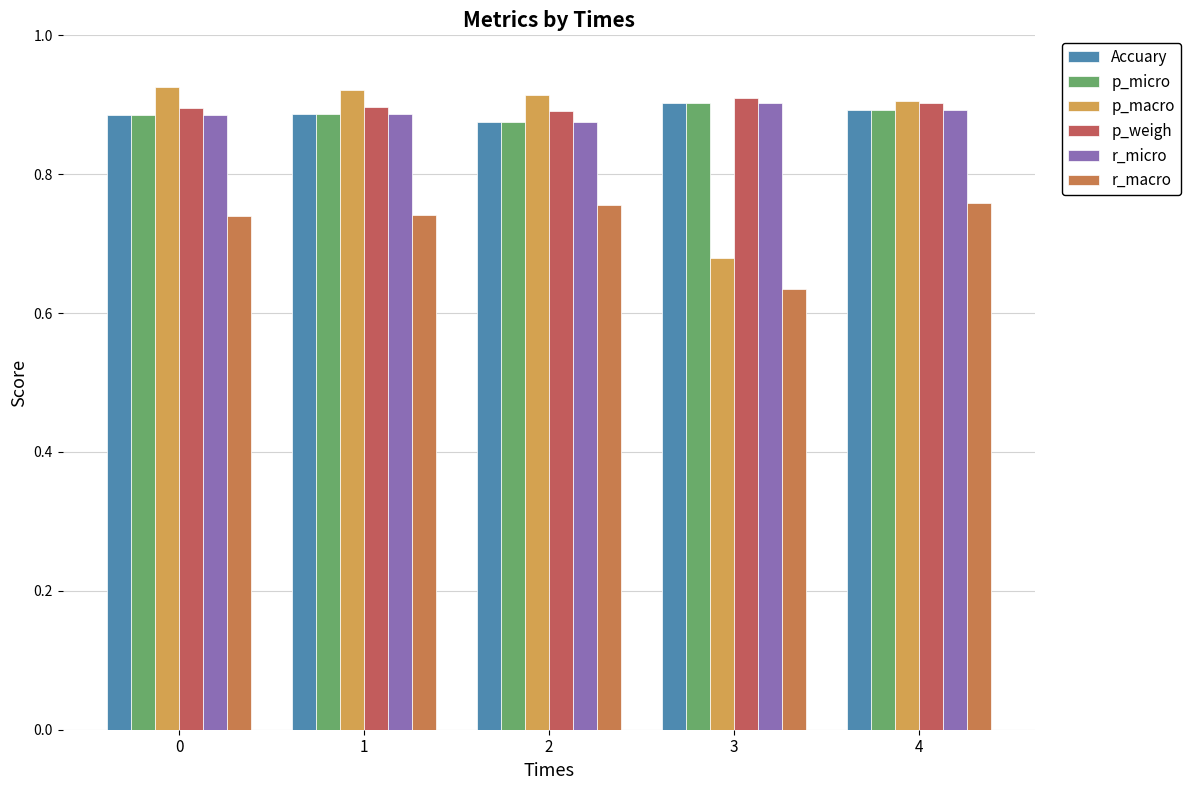

Rank the categories by p_macro value from lowest to highest.

3, 4, 2, 1, 0